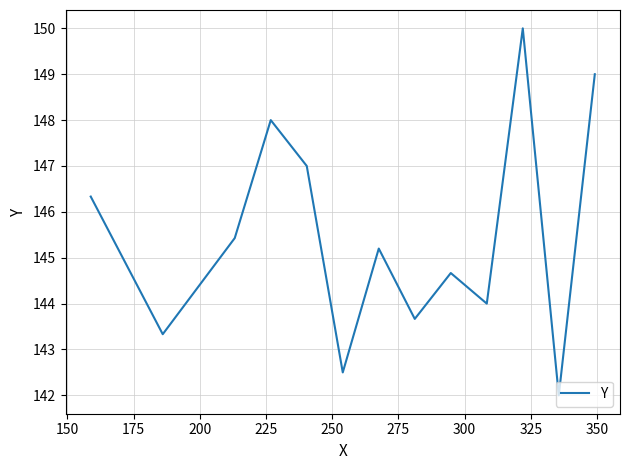

What is the minimum value shown in the chart?

142.0